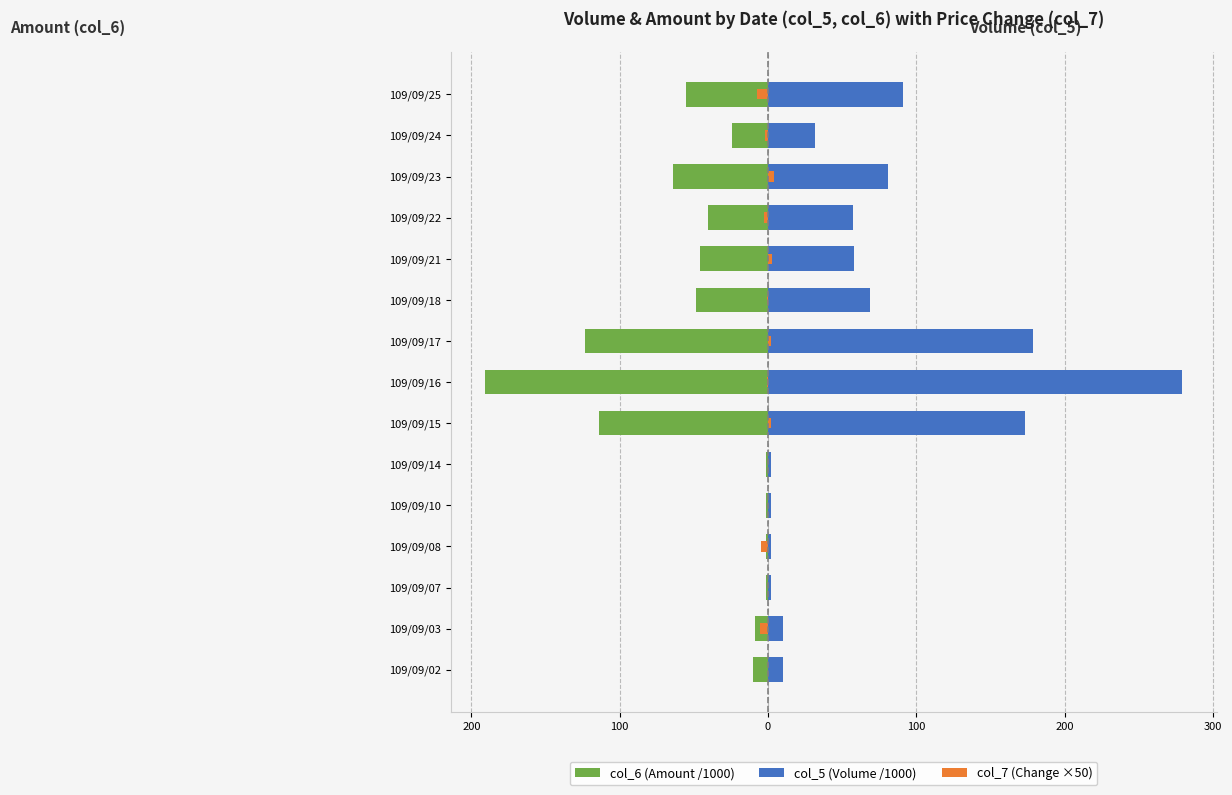

What is the difference between the second highest and minimum values in the col_7 (Change ×50) series?

10.5